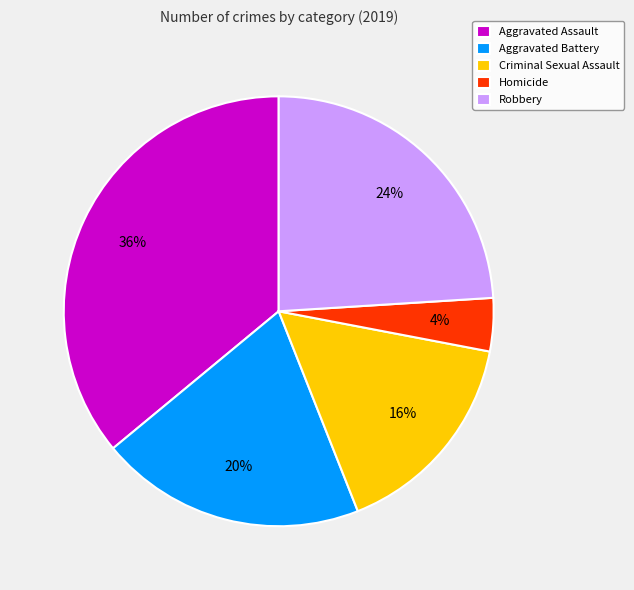

What is the smallest slice in the pie chart?

Homicide